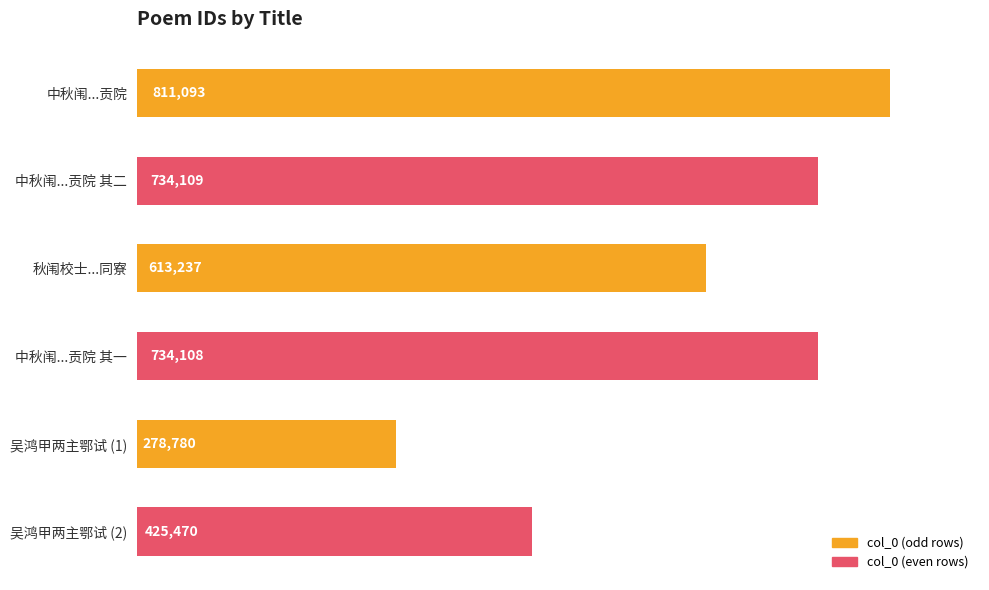

Reading top to bottom, transcribe all the data shown in this chart.

中秋闱...贡院=811093	中秋闱...贡院 其二=734109	秋闱校士...同寮=613237	中秋闱...贡院 其一=734108	吴鸿甲两主鄂试 (1)=278780	吴鸿甲两主鄂试 (2)=425470